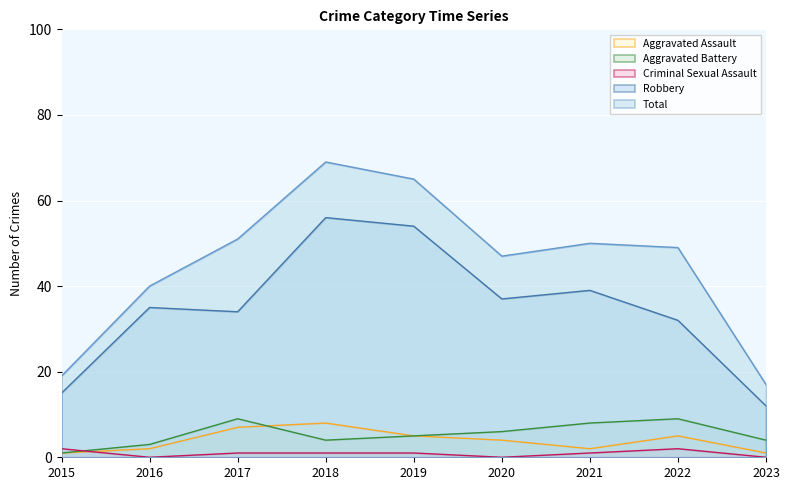

List the series in order of their peak value, lowest first.

Criminal Sexual Assault, Aggravated Assault, Aggravated Battery, Robbery, Total